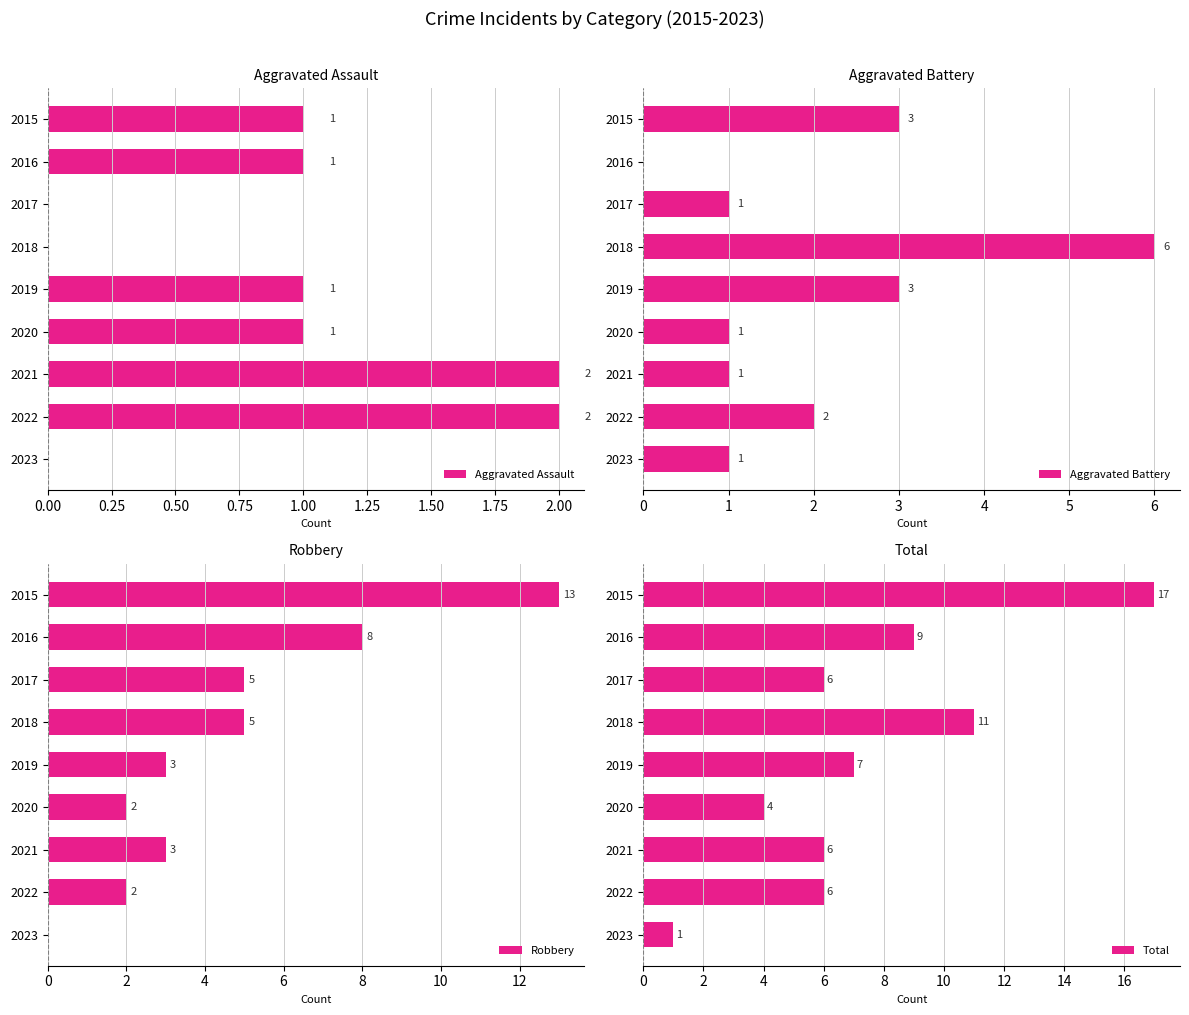

The value of Aggravated Battery at 2018 is 6. True or false?

True